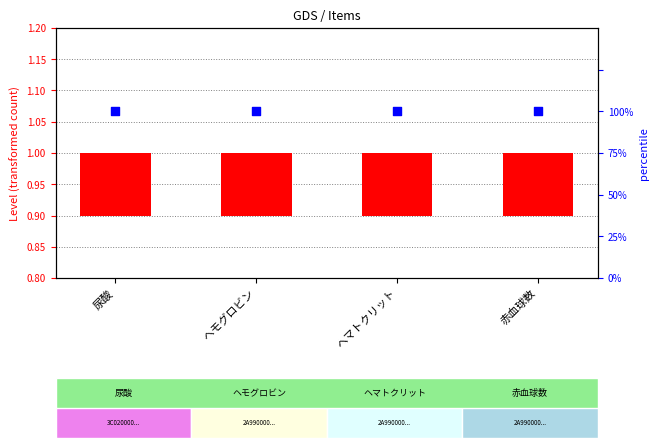

Is the value of transformed count at ヘマトクリット greater than the value of percentile rank within the sample at ヘモグロビン?

No